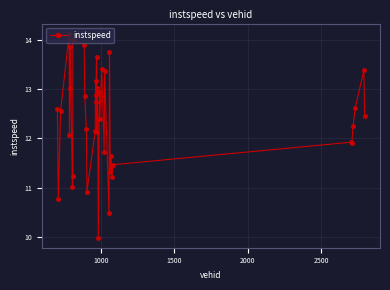

What is the sum of all values?

495.3